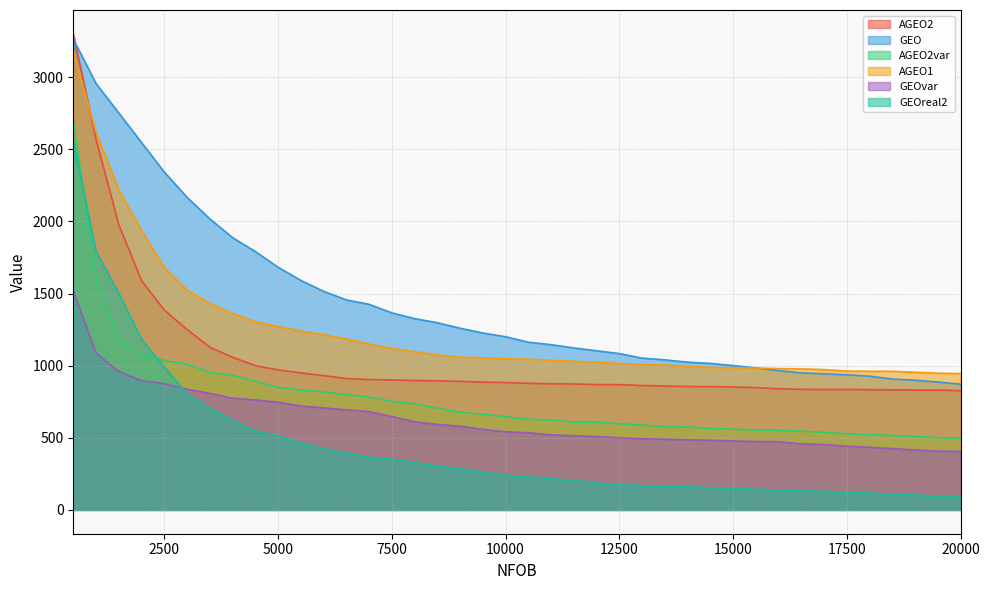

List the labels in order of GEO value, smallest first.

20000, 19500, 19000, 18500, 18000, 17500, 17000, 16500, 16000, 15500, 15000, 14500, 14000, 13500, 13000, 12500, 12000, 11500, 11000, 10500, 10000, 9500, 9000, 8500, 8000, 7500, 7000, 6500, 6000, 5500, 5000, 4500, 4000, 3500, 3000, 2500, 2000, 1500, 1000, 500